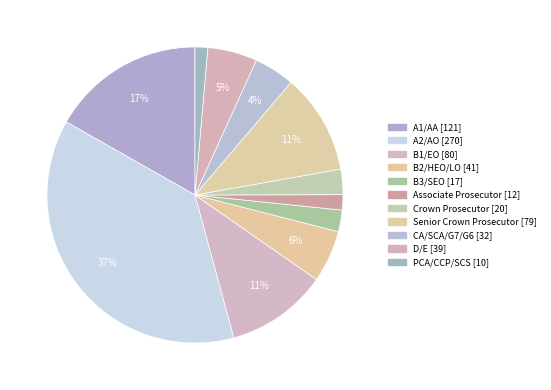

Rank the categories by value from lowest to highest.

PCA/CCP/SCS, Associate Prosecutor, B3/SEO, Crown Prosecutor, CA/SCA/G7/G6, D/E, B2/HEO/LO, Senior Crown Prosecutor, B1/EO, A1/AA, A2/AO